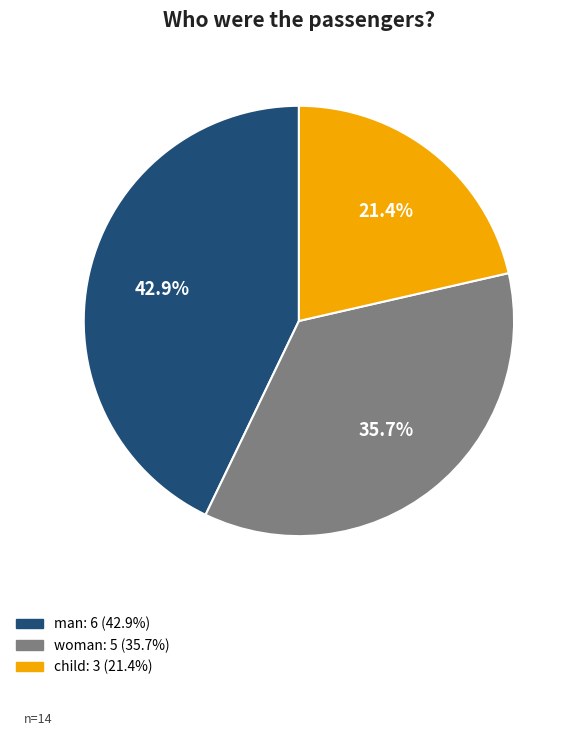

To the nearest percent, what is the combined percentage of woman and child?

57%